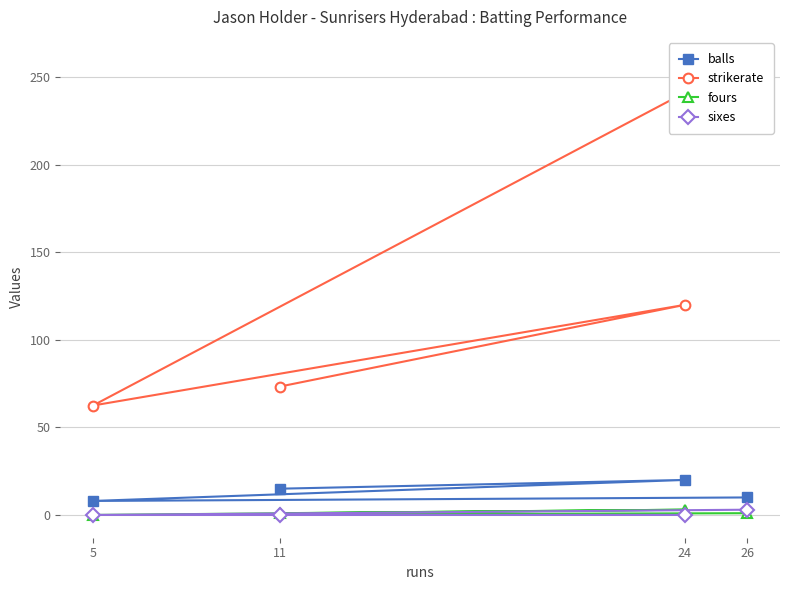

Reading left to right, what are all the values shown in this chart?

balls: 10.0	8.0	20.0	15.0
strikerate: 260.0	62.5	120.0	73.3
fours: 1.0	0.0	3.0	1.0
sixes: 3.0	0.0	0.0	0.0